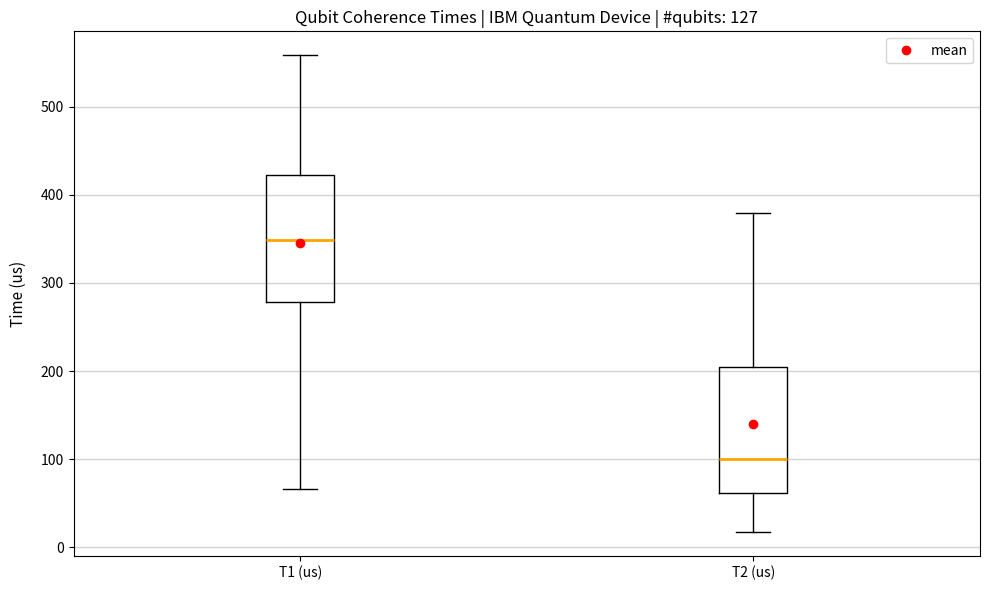

Reading left to right, read every box against the y-axis: the position of its median line, the range the box covers, and the ends of its whiskers. The values are not printed on the chart, so give them approximately, as read against the axis.

T1 (us): median 350, box 280 to 420, whiskers 70 to 560
T2 (us): median 100, box 60 to 200, whiskers 20 to 380